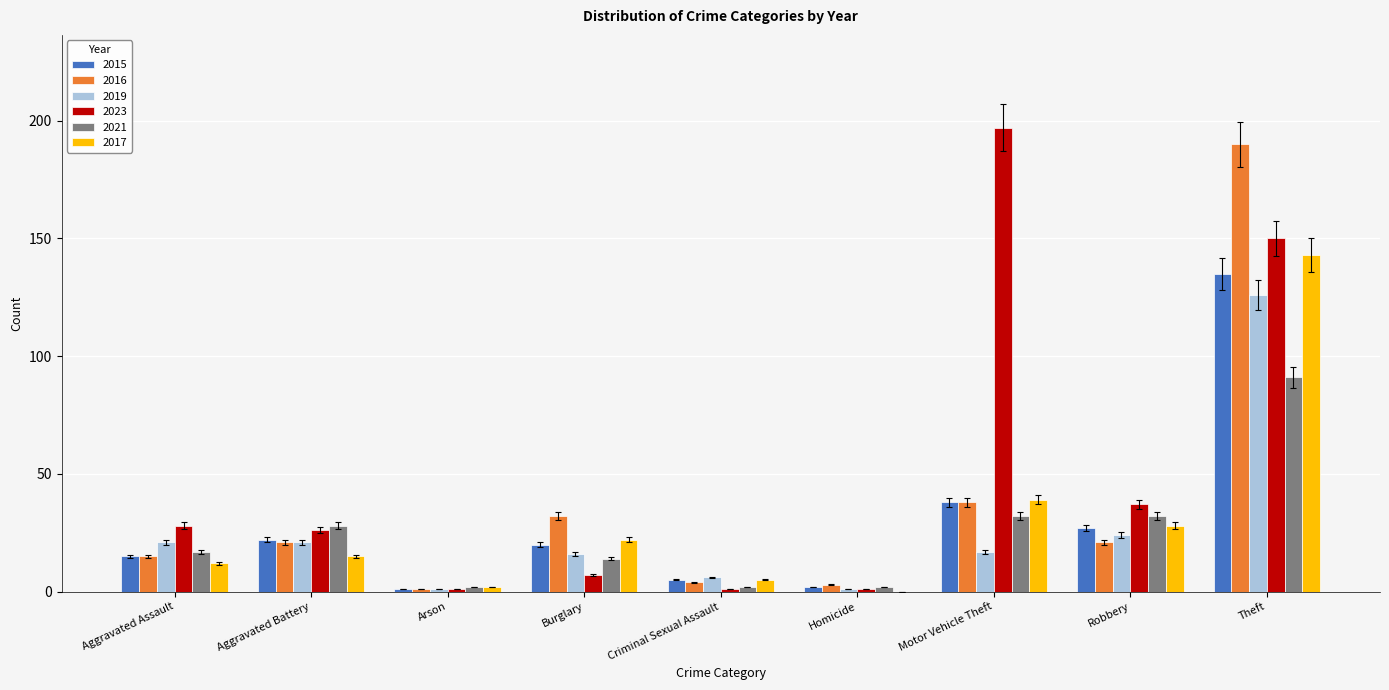

Reading left to right, list all the values displayed in this chart.

2015: Aggravated Assault=15	Aggravated Battery=22	Arson=1	Burglary=20	Criminal Sexual Assault=5	Homicide=2	Motor Vehicle Theft=38	Robbery=27	Theft=135
2016: Aggravated Assault=15	Aggravated Battery=21	Arson=1	Burglary=32	Criminal Sexual Assault=4	Homicide=3	Motor Vehicle Theft=38	Robbery=21	Theft=190
2019: Aggravated Assault=21	Aggravated Battery=21	Arson=1	Burglary=16	Criminal Sexual Assault=6	Homicide=1	Motor Vehicle Theft=17	Robbery=24	Theft=126
2023: Aggravated Assault=28	Aggravated Battery=26	Arson=1	Burglary=7	Criminal Sexual Assault=1	Homicide=1	Motor Vehicle Theft=197	Robbery=37	Theft=150
2021: Aggravated Assault=17	Aggravated Battery=28	Arson=2	Burglary=14	Criminal Sexual Assault=2	Homicide=2	Motor Vehicle Theft=32	Robbery=32	Theft=91
2017: Aggravated Assault=12	Aggravated Battery=15	Arson=2	Burglary=22	Criminal Sexual Assault=5	Homicide=0	Motor Vehicle Theft=39	Robbery=28	Theft=143